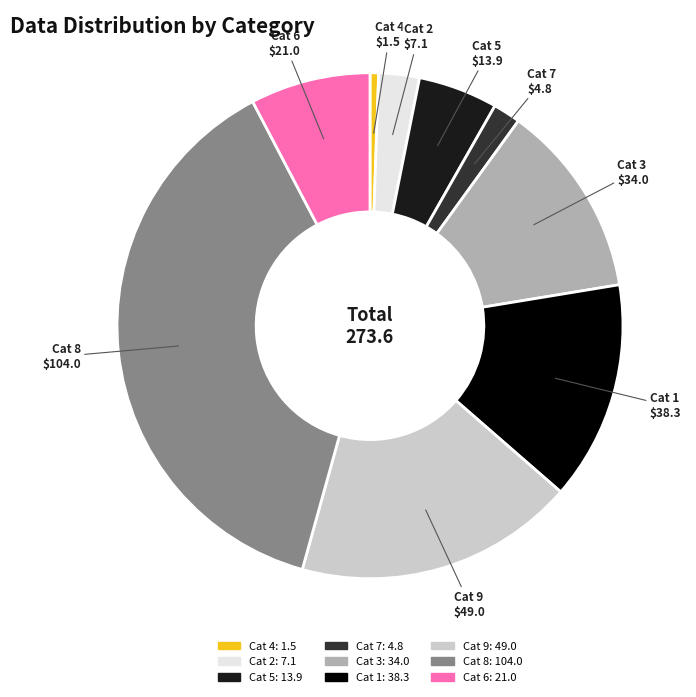

How many segments does this pie chart have?

9